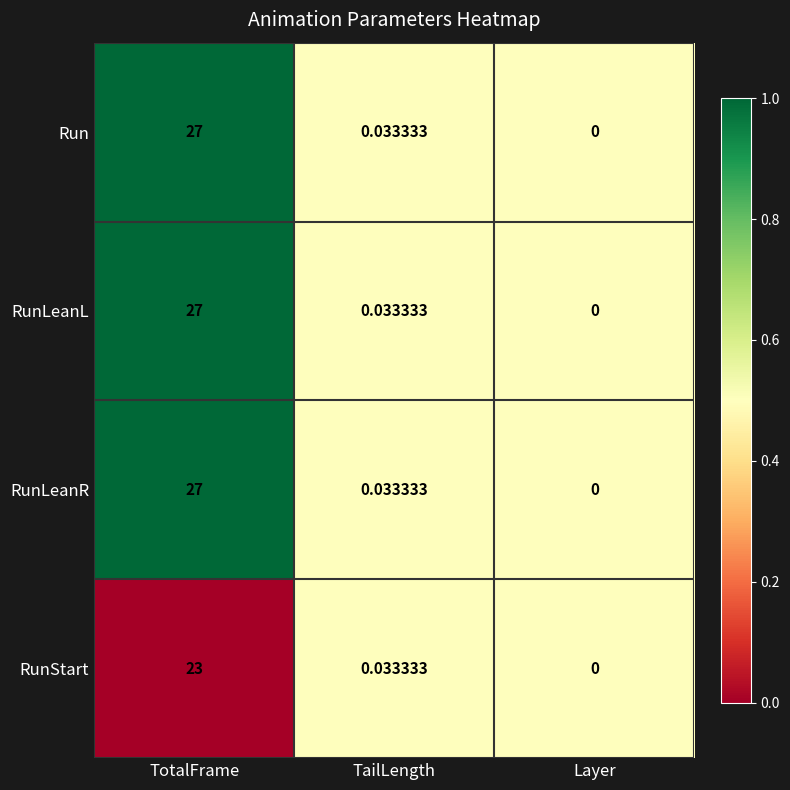

Which category has the lowest value across all series?

Layer